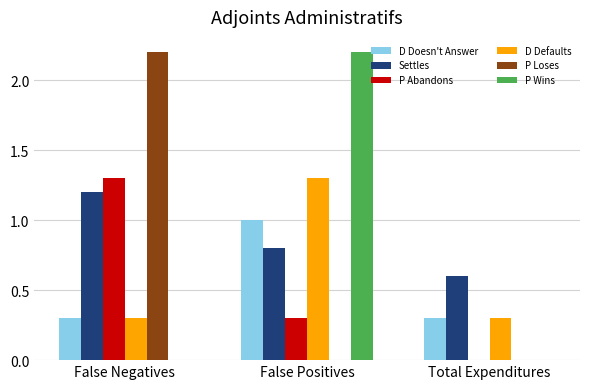

At which label does Settles reach its peak?

False Negatives